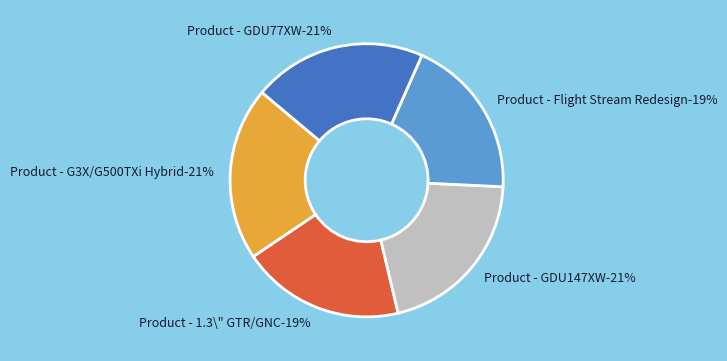

How many slices are in this pie chart?

5